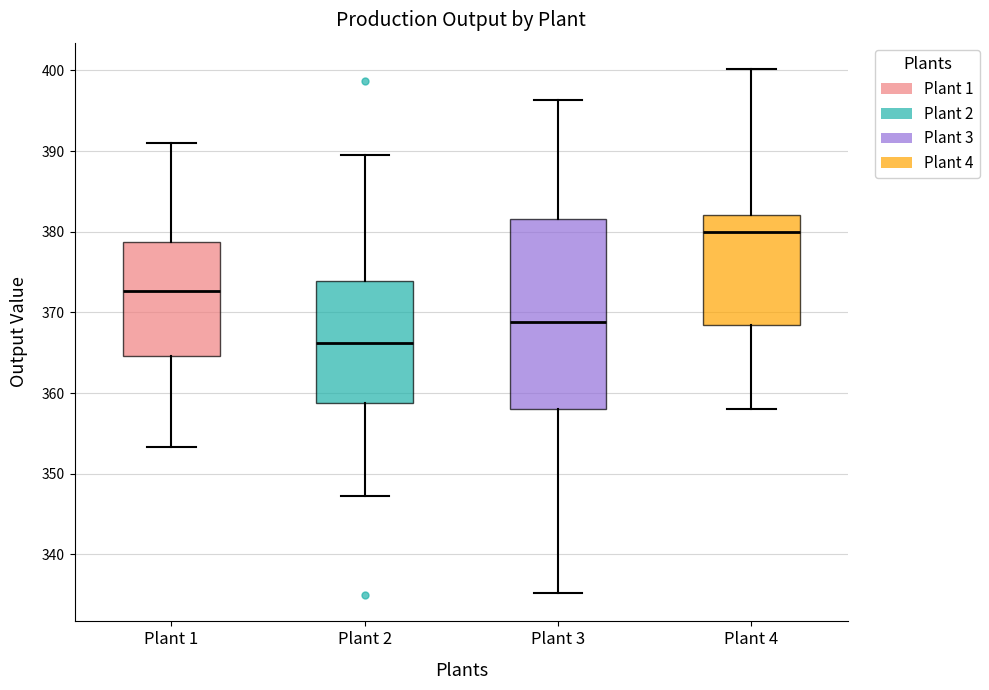

Where does the lower whisker of the box for Plant 4 end on the y-axis? The values are not printed on the chart, so give them approximately, as read against the axis.

358